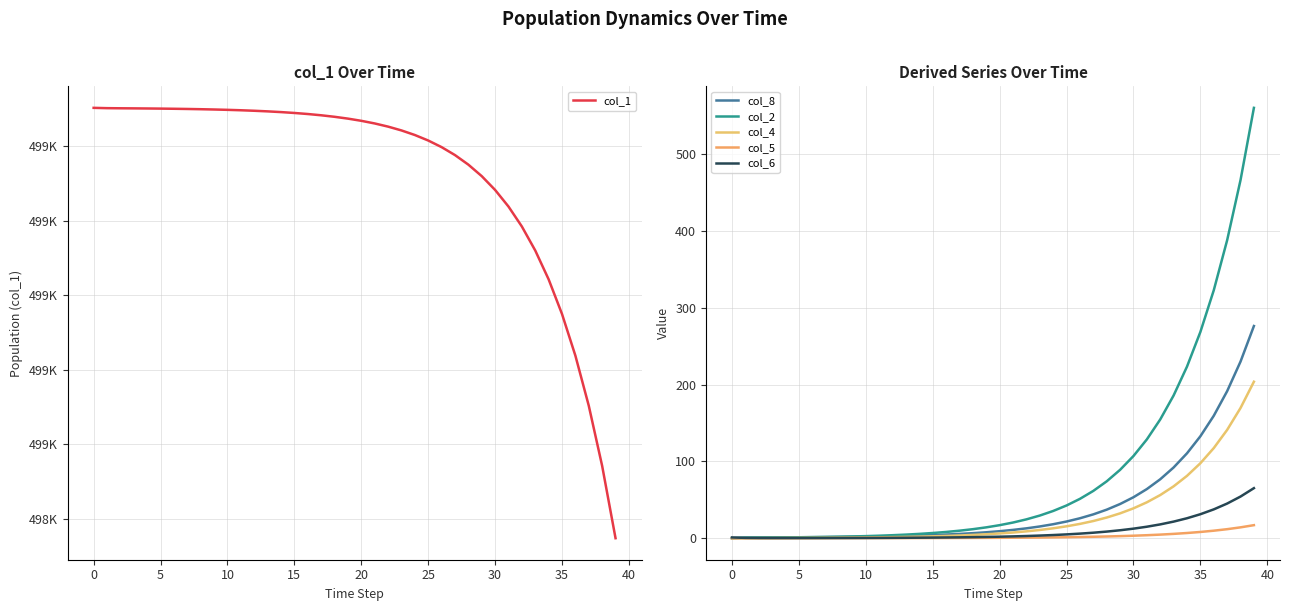

Rank the series at 12 from lowest to highest value.

col_5, col_6, col_4, col_8, col_2, col_1